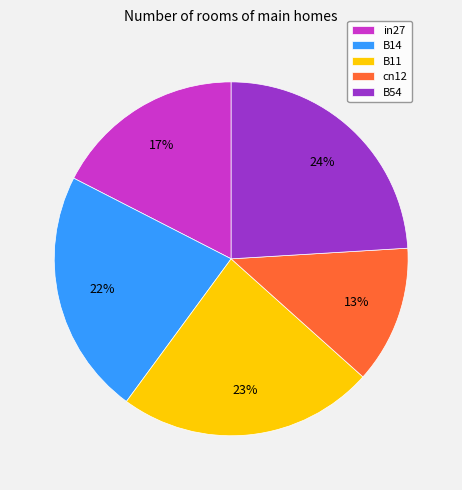

Rank the categories by value from highest to lowest.

B54, B11, B14, in27, cn12